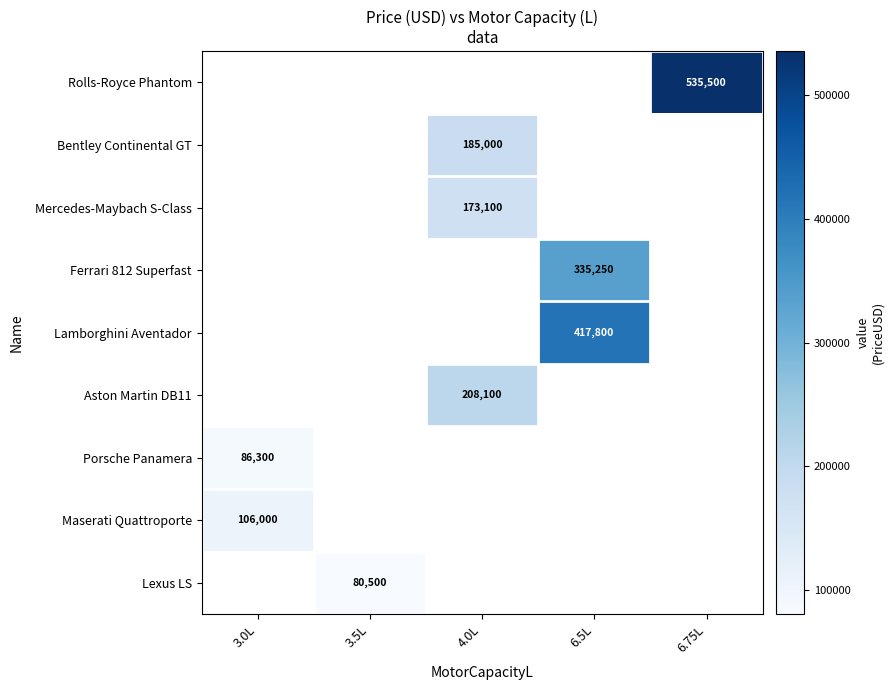

True or false: Ferrari 812 Superfast has a value of 335250 at 6.5L.

True